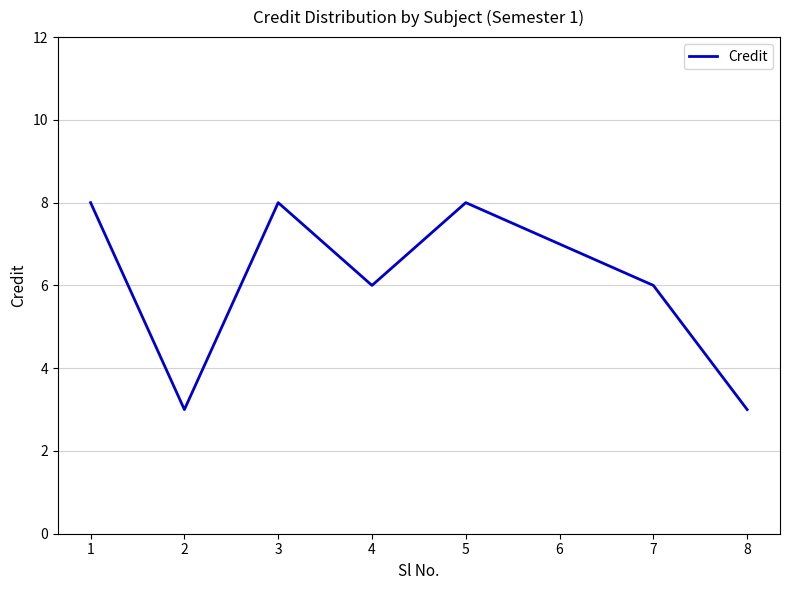

What is the minimum value shown in the chart?

3